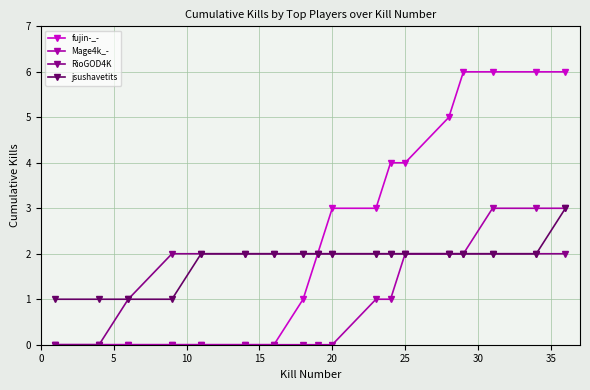

Which series has the largest total across all categories?

fujin-_-